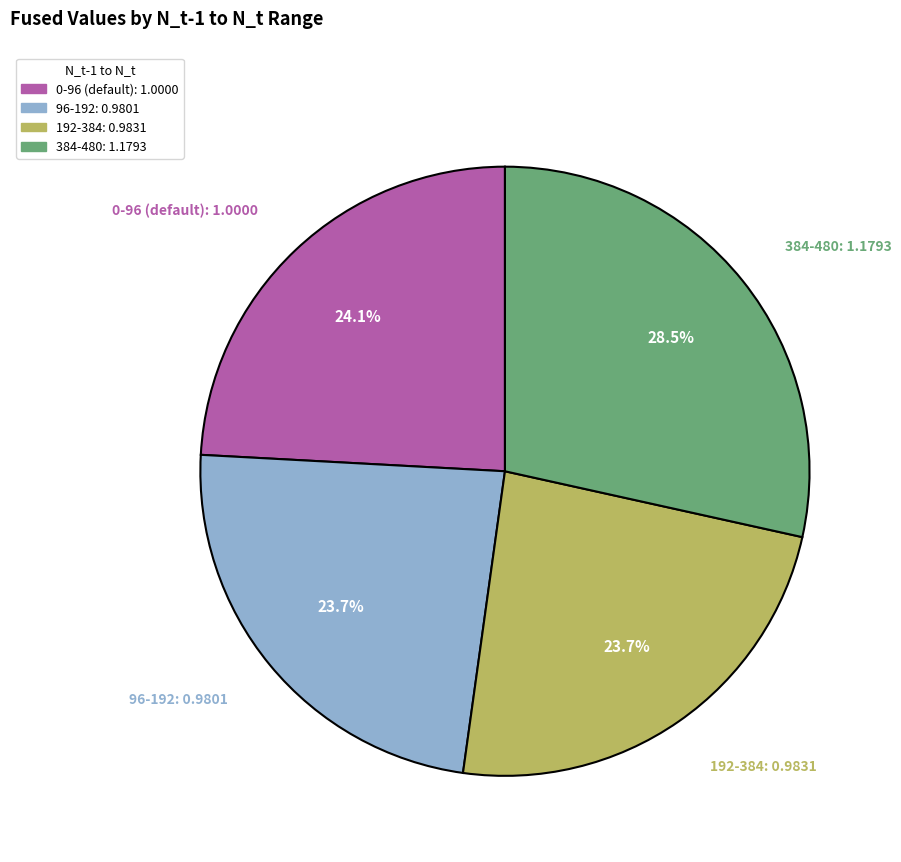

Which slice is the largest?

384-480